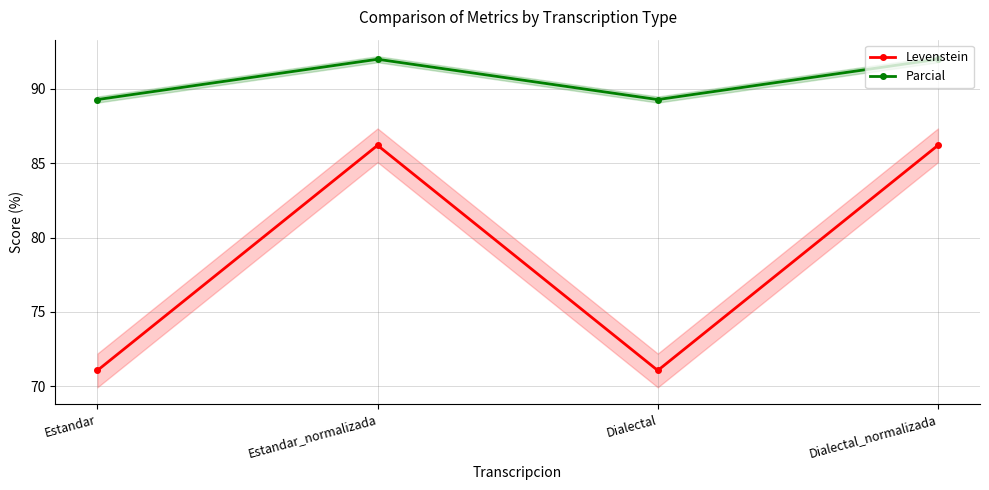

At which category does Parcial reach its first local valley?

Dialectal